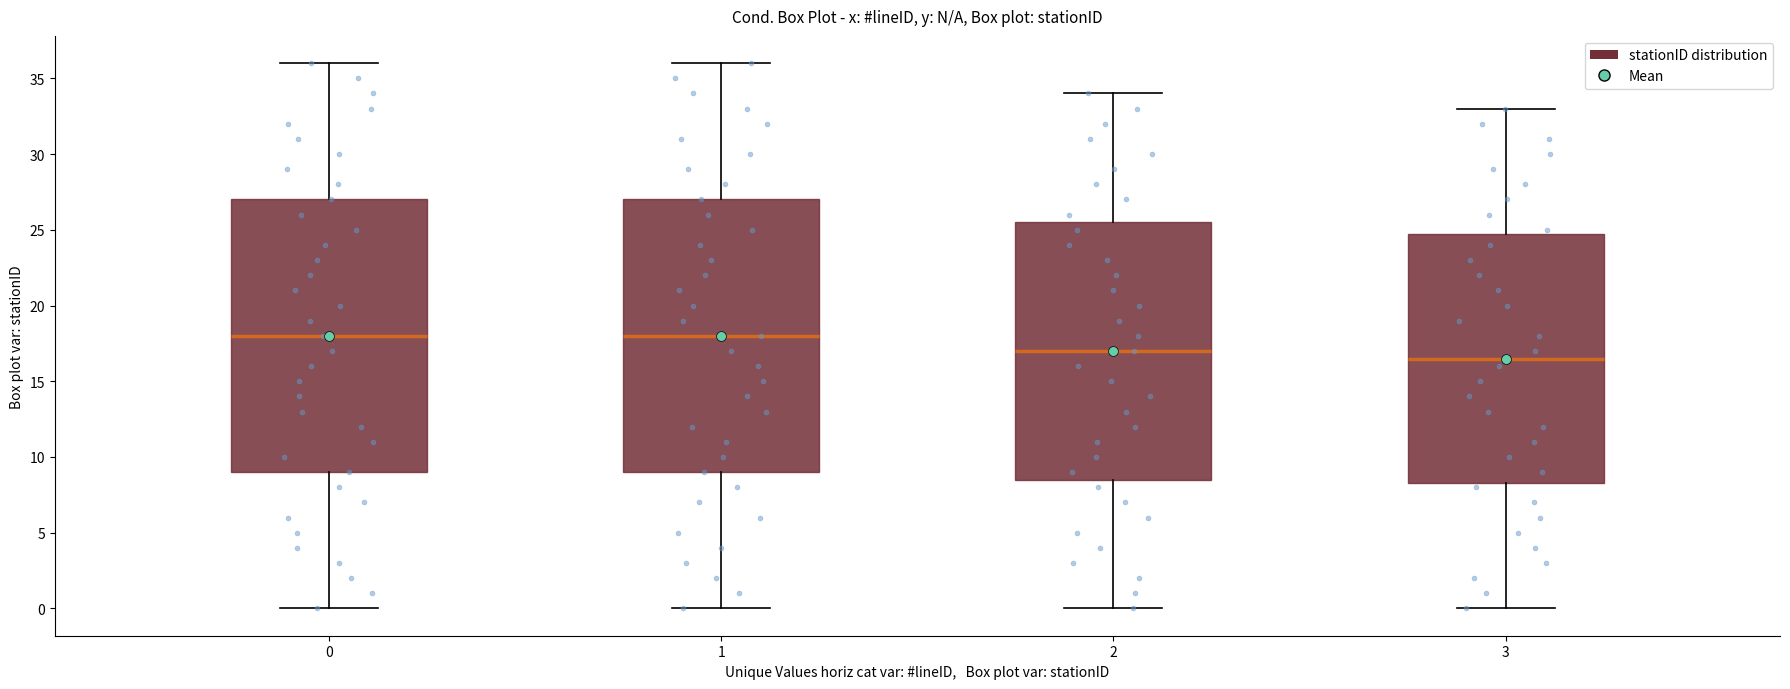

Reading left to right, transcribe this box plot: for each box, give where its median line is, the range the box spans, and where its two whiskers end, as read against the y-axis. The values are not printed on the chart, so give them approximately, as read against the axis.

0: median 18.0, box 9.0 to 27.0, whiskers 0.0 to 36.0
1: median 18.0, box 9.0 to 27.0, whiskers 0.0 to 36.0
2: median 17.0, box 8.5 to 25.5, whiskers 0.0 to 34.0
3: median 16.5, box 8.5 to 25.0, whiskers 0.0 to 33.0